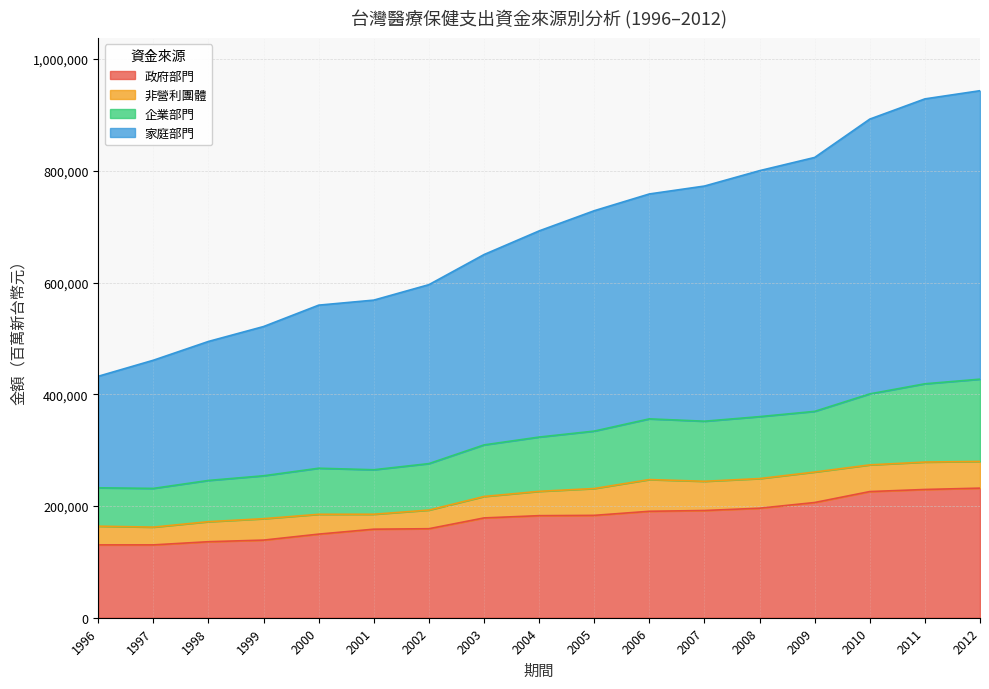

What is the difference between the maximum and minimum values in the 政府部門 series?

101583